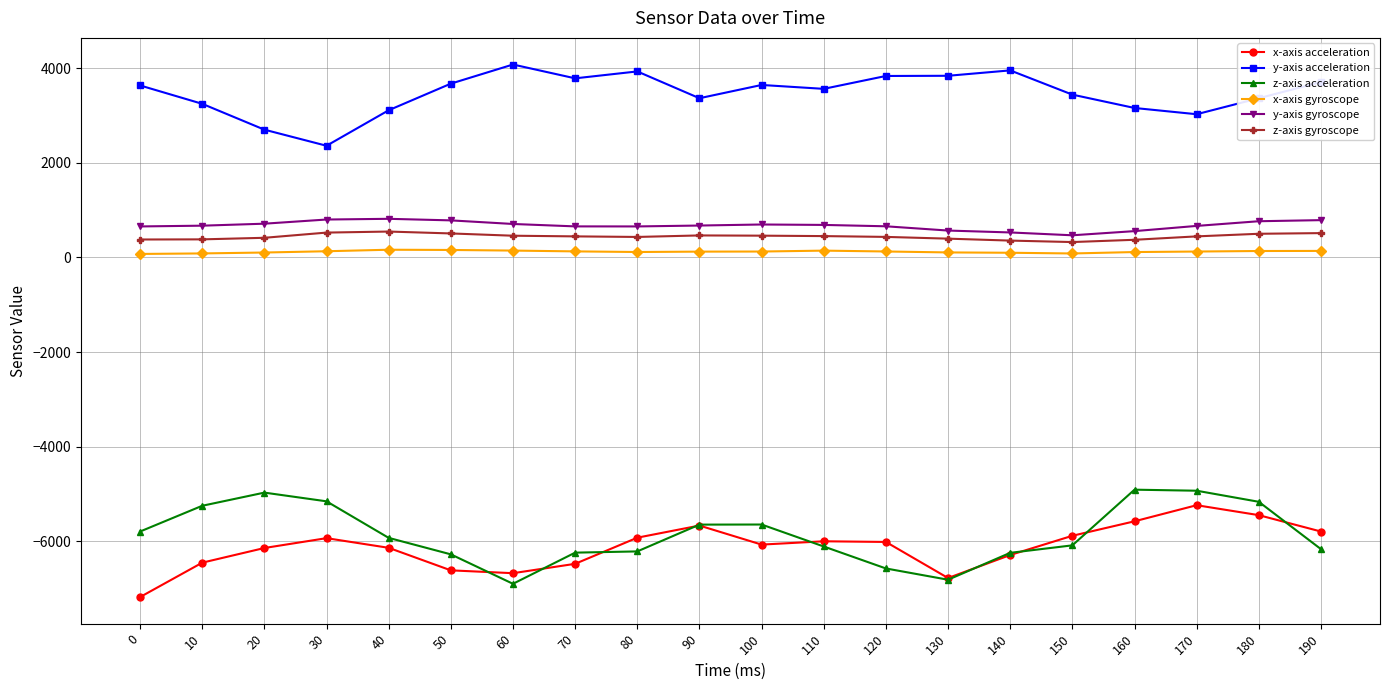

What is the value of the x-axis acceleration point at the 9th from the left?

-5920